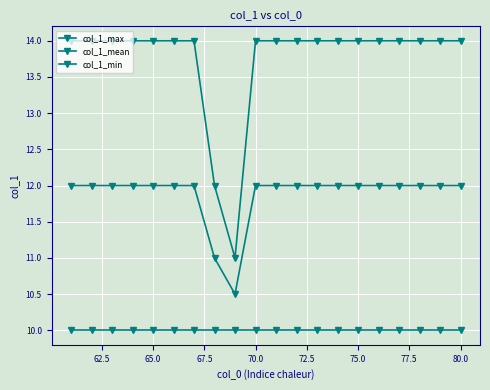

What is the maximum value for col_1_min?

10.0